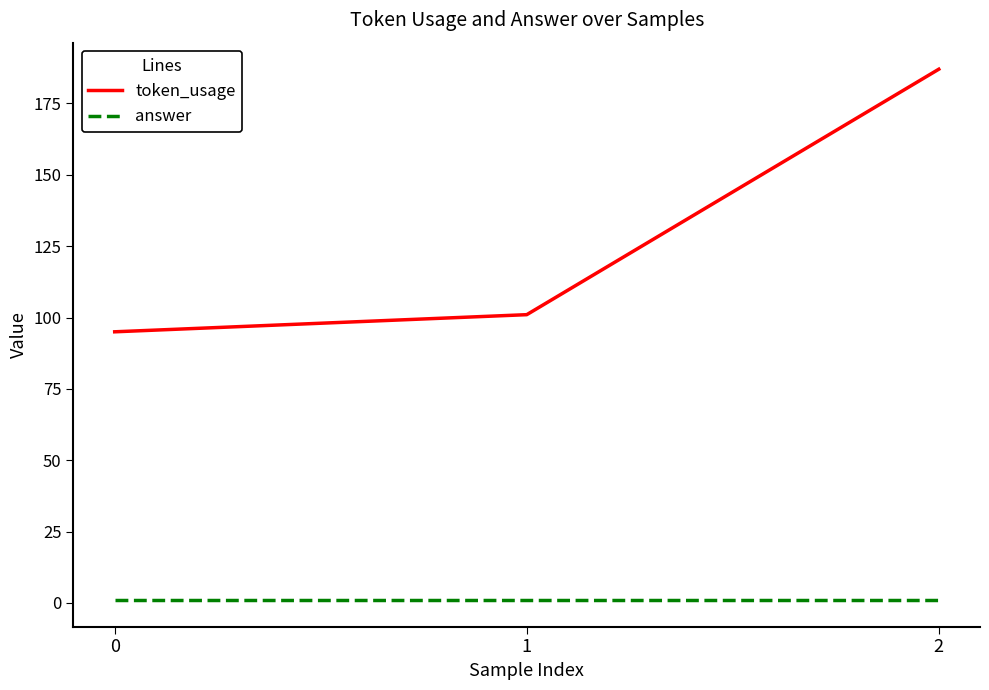

The answer series shows 1 at 0. True or false?

True